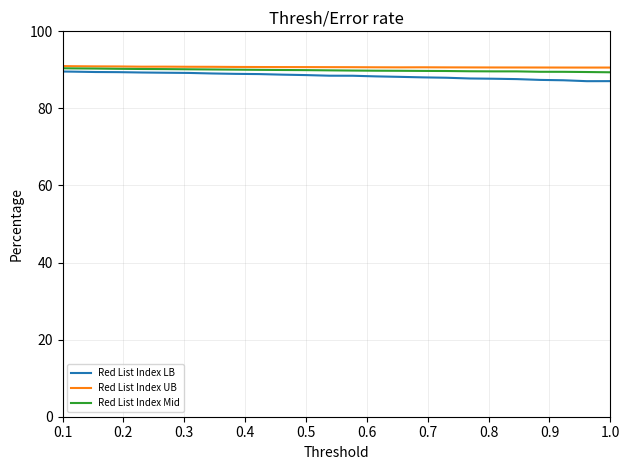

What is the lowest value of the Red List Index Mid series?

89.4